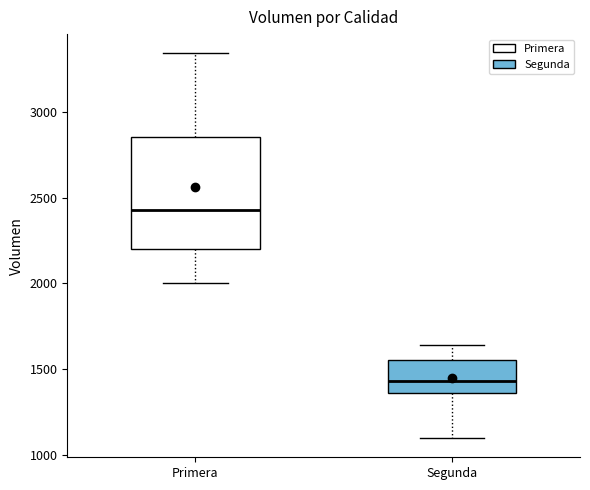

Which box has the lowest median line?

Segunda